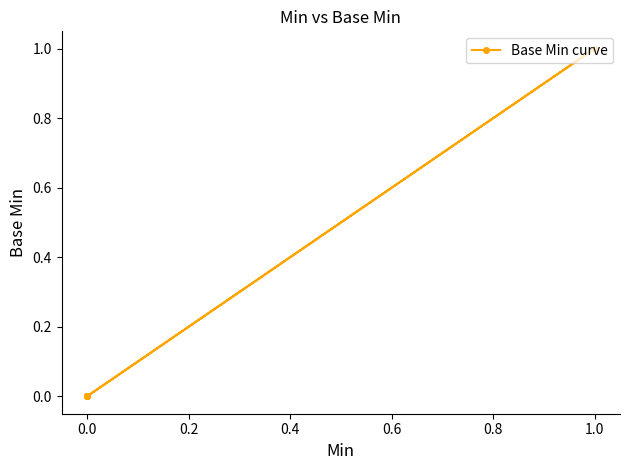

What is the greatest value displayed?

1